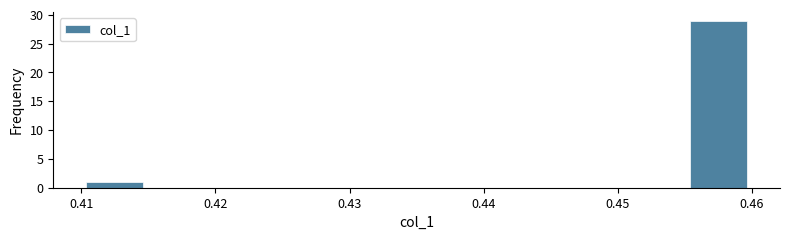

Reading left to right, transcribe this chart: for each bar, give the range it covers on the x-axis and its height. The values are not printed on the chart, so give them approximately, as read against the axis.

0.410 to 0.415: 1
0.415 to 0.420: 0
0.420 to 0.425: 0
0.425 to 0.430: 0
0.430 to 0.435: 0
0.435 to 0.440: 0
0.440 to 0.445: 0
0.445 to 0.450: 0
0.450 to 0.455: 0
0.455 to 0.460: 29